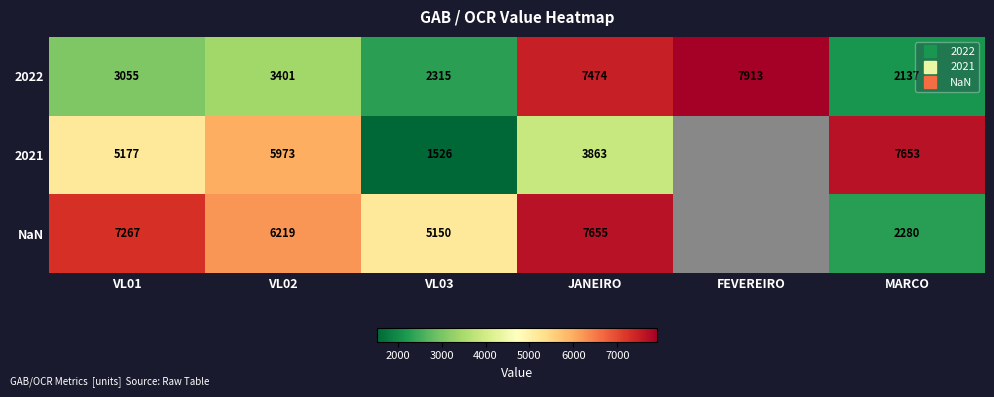

Which series has the largest range (max minus min)?

2021